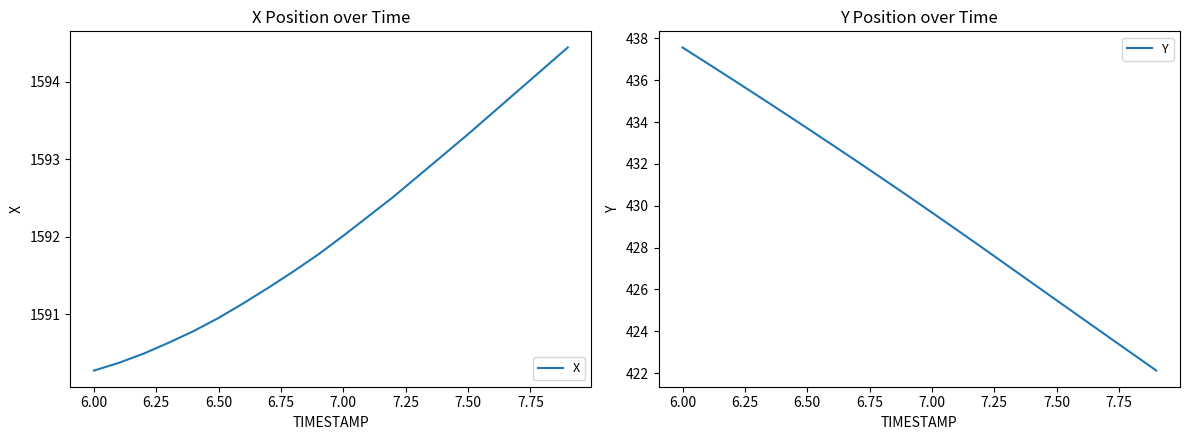

Which series has the widest spread of values?

Y